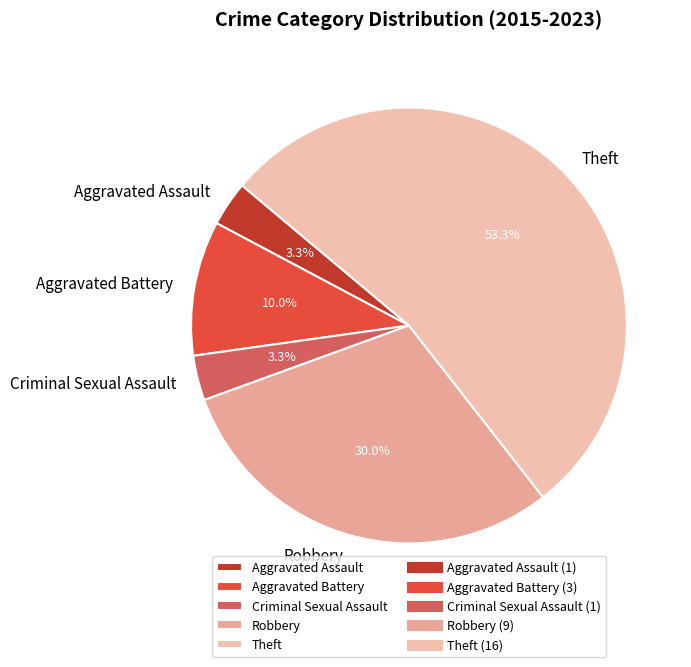

Which category has the biggest portion of the pie?

Theft